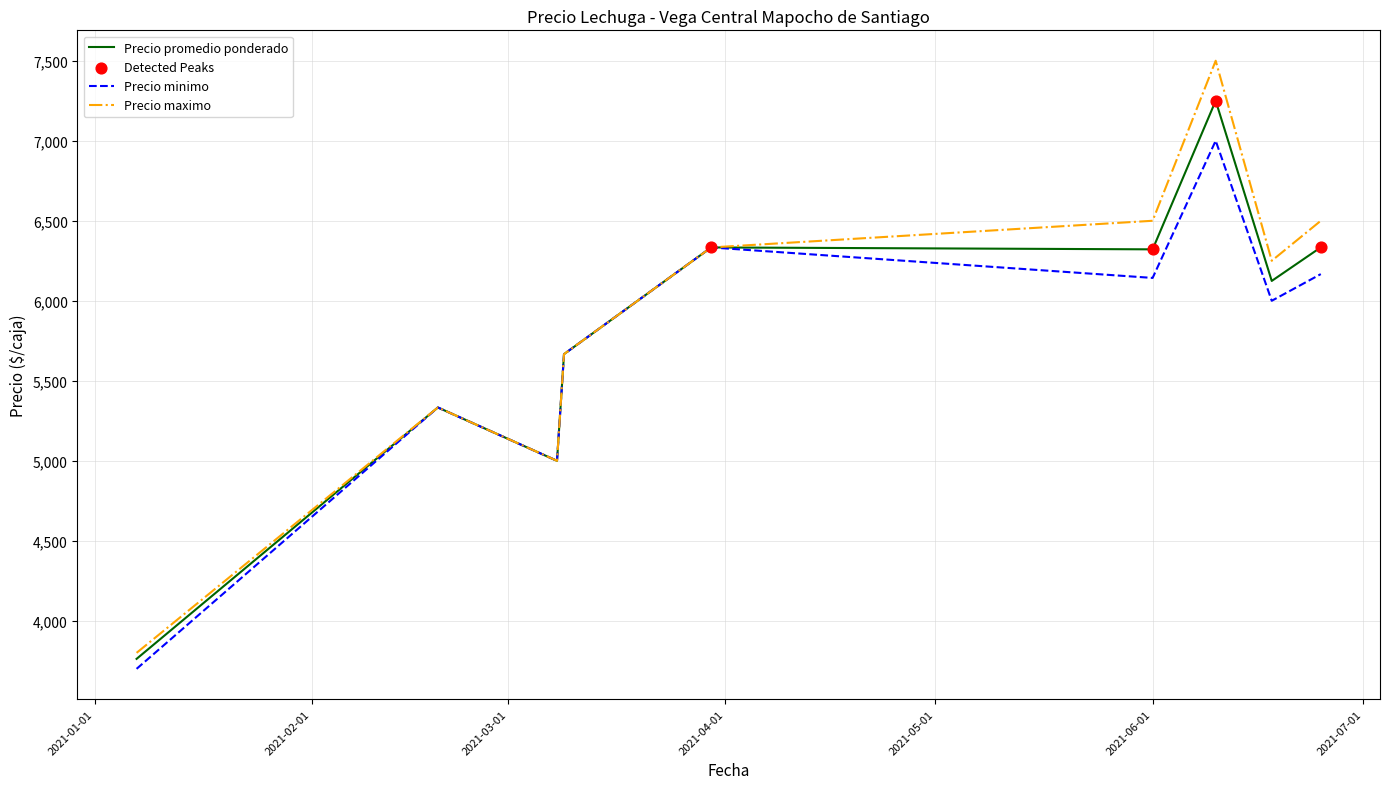

Which series has the largest range (max minus min)?

Precio maximo